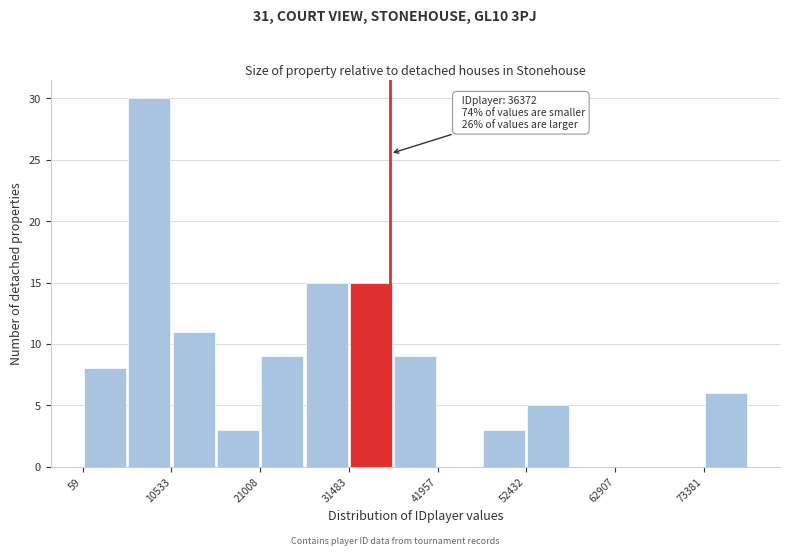

Around what value on the x-axis is the tallest bar? Give the approximate position of its centre, as read against the axis.

8000